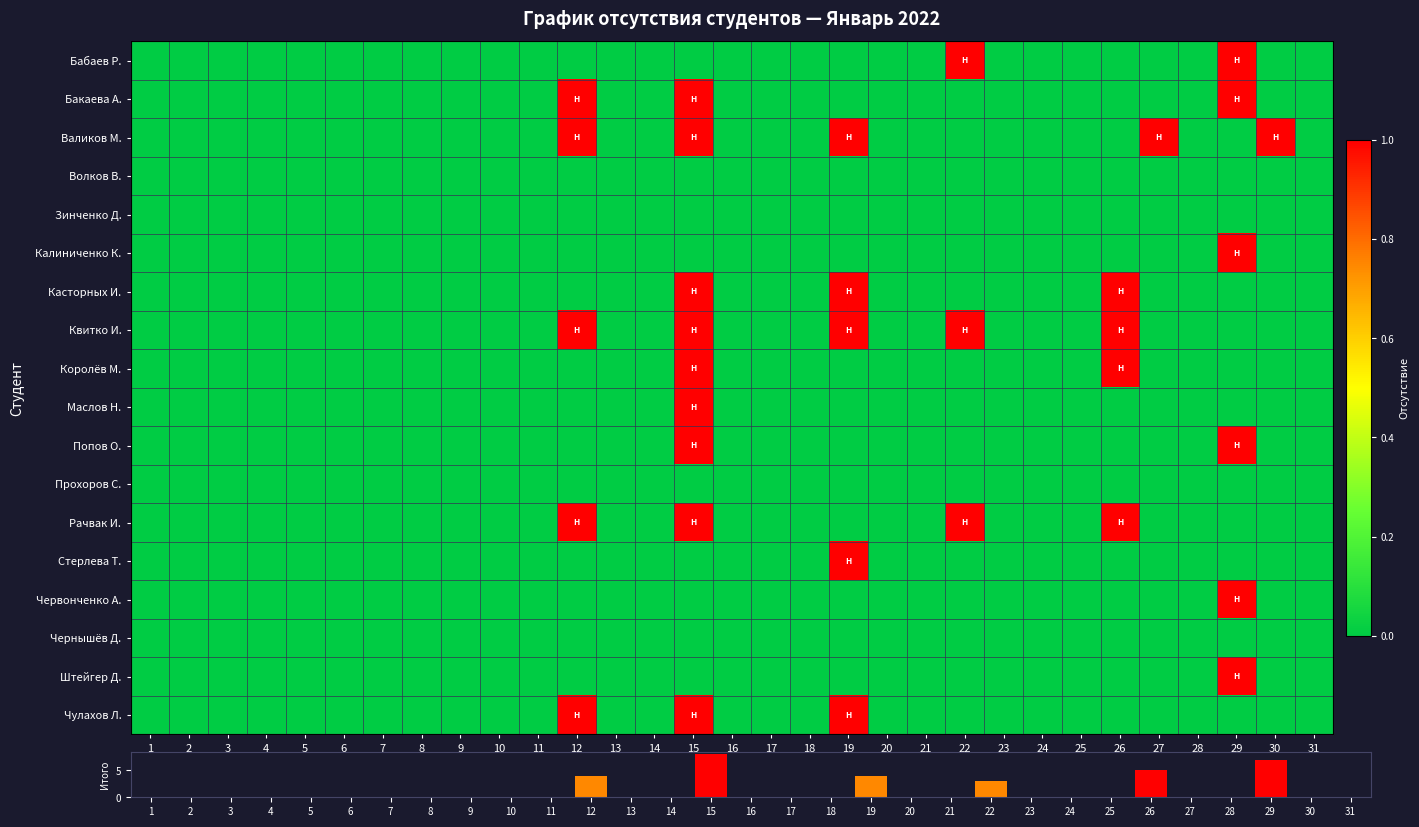

How many series are shown in this chart?

19